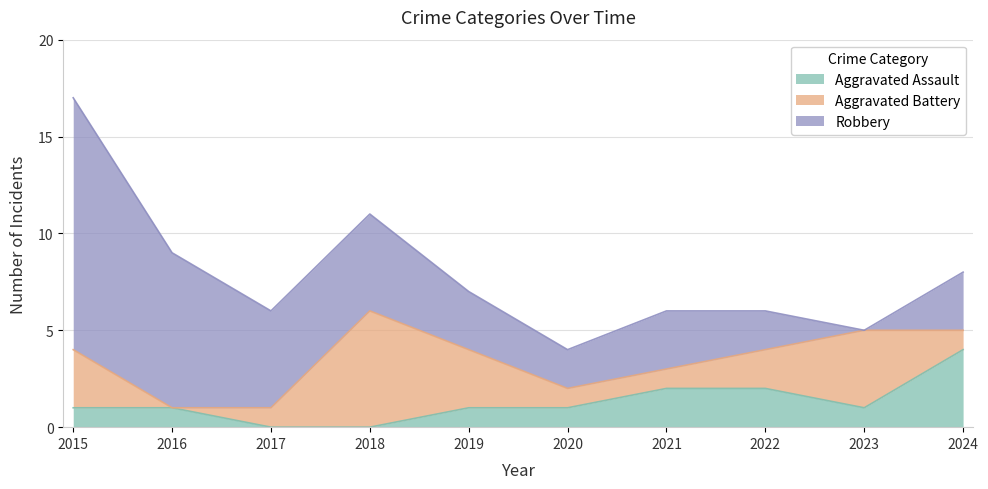

Does the chart have visible grid lines?

Yes